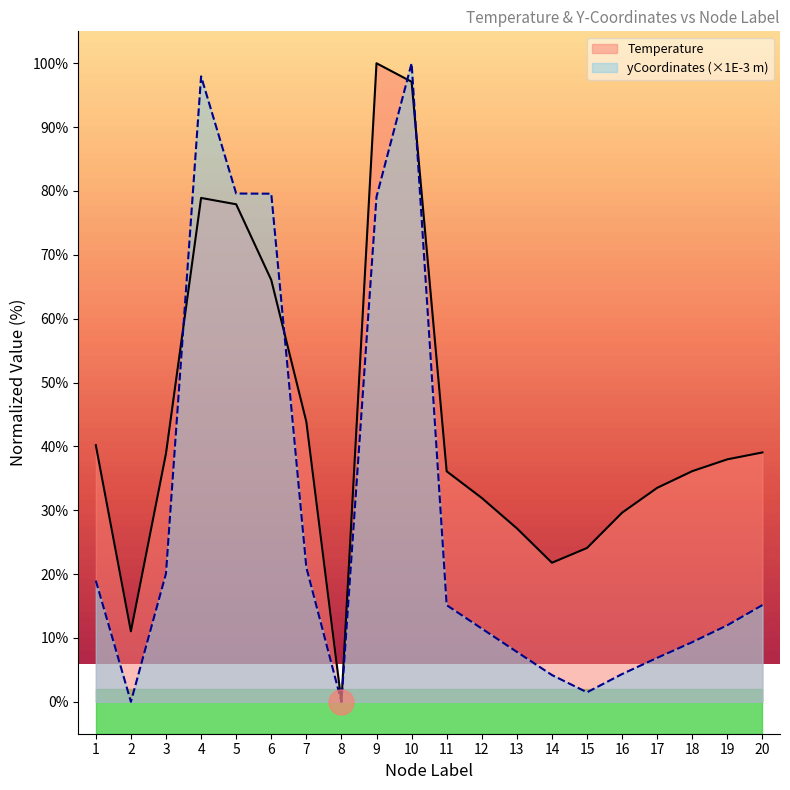

What are all the series names shown in the legend?

Temperature (line), yCoordinates (line)